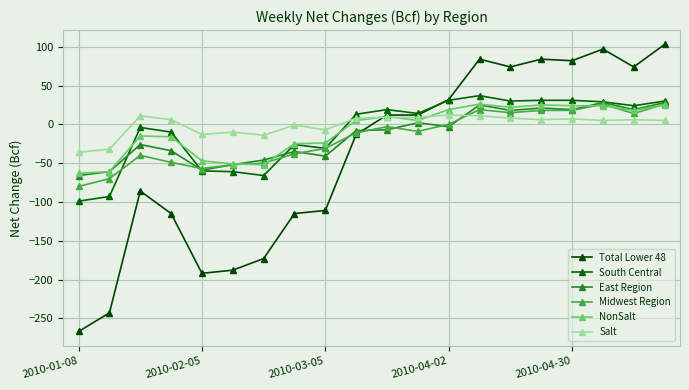

Where do NonSalt and Total Lower 48 first cross each other?

9 and 10